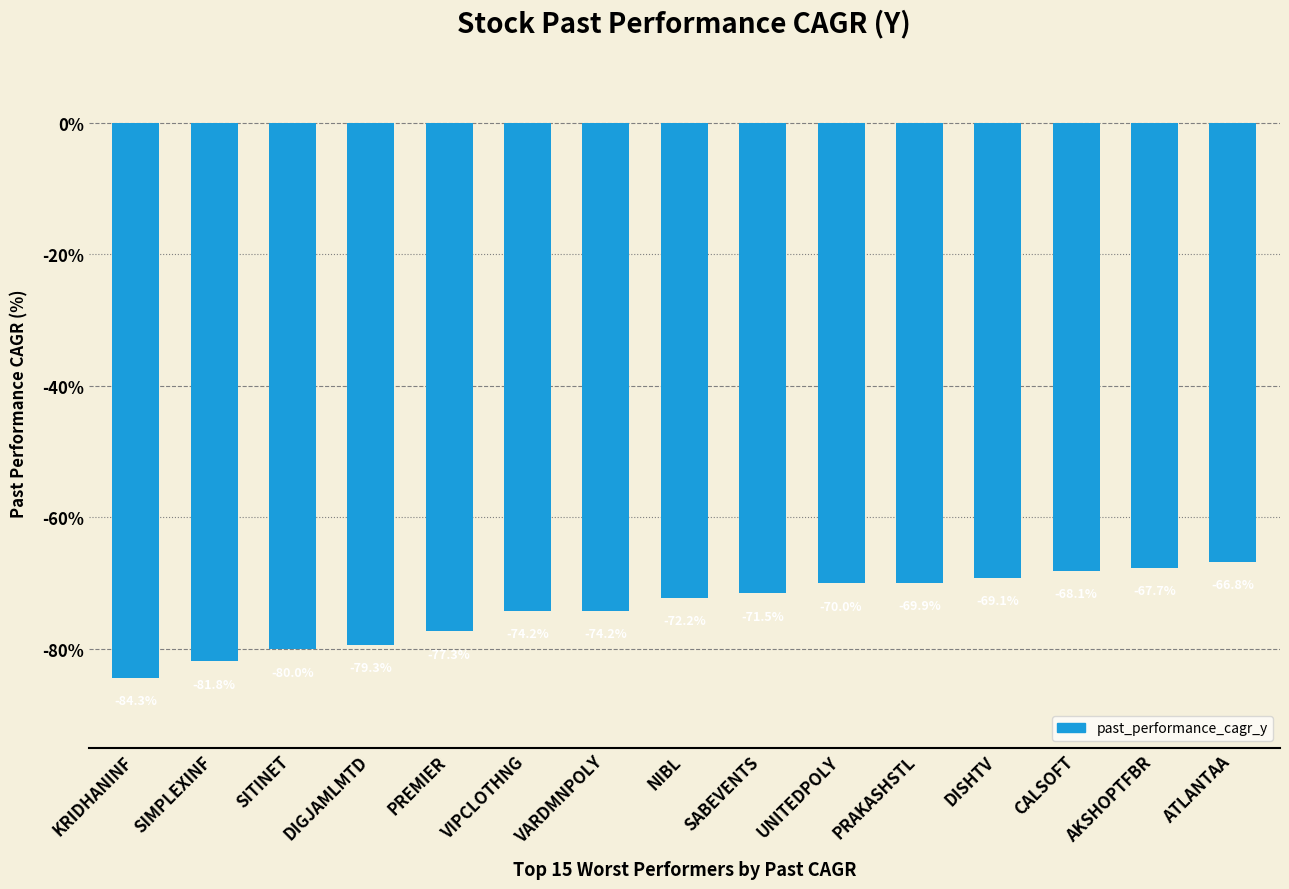

What is the maximum value shown in the chart?

-66.8